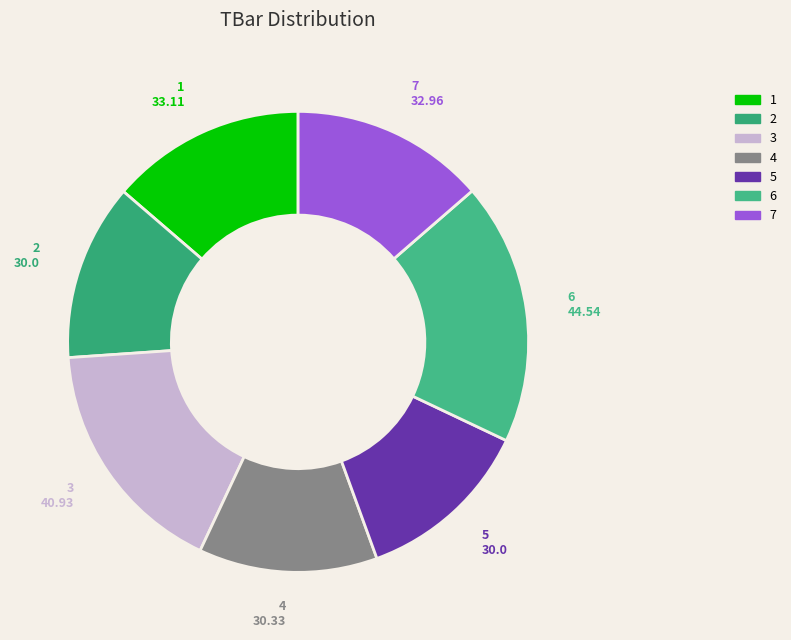

What is the ratio of the value at 7 to the value at 1?

1.0